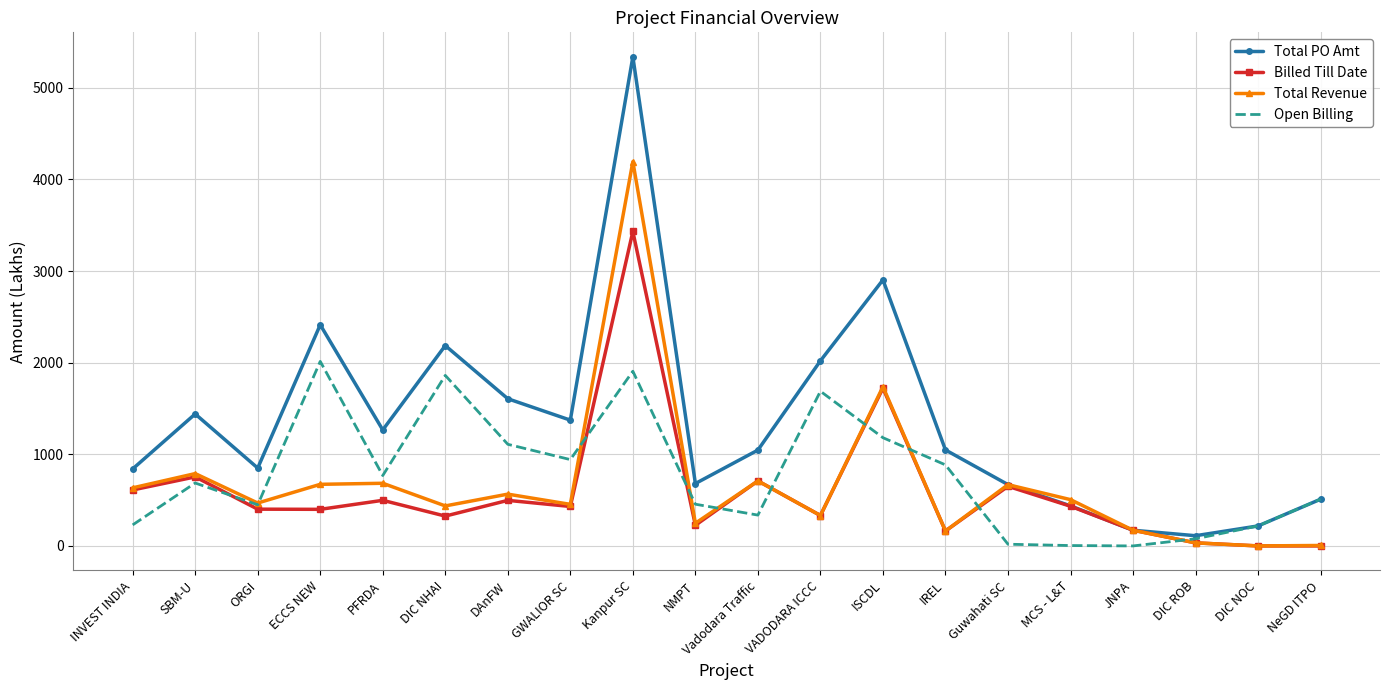

How many values in the Total PO Amt series are below 1047?

10